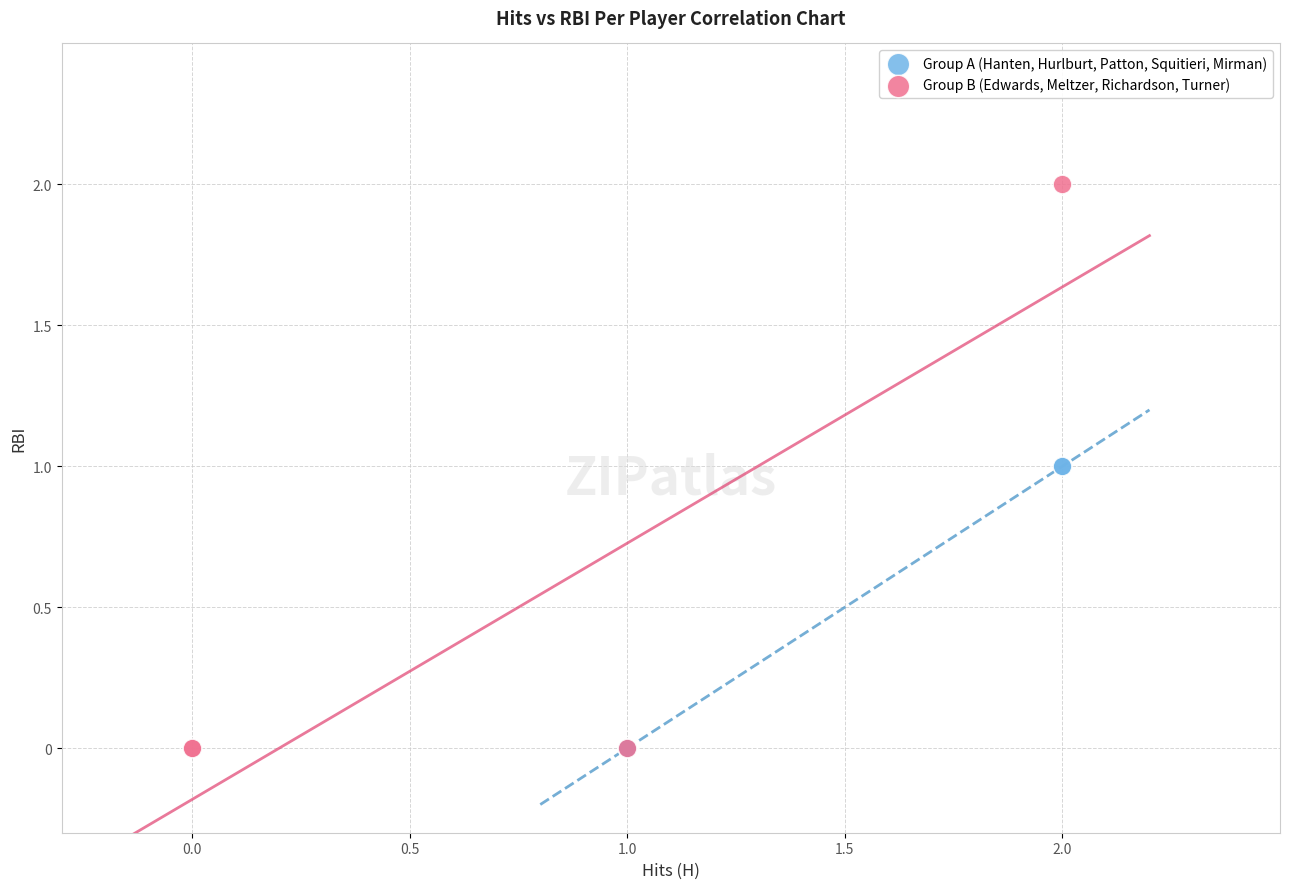

Which series has the largest Y range (max minus min)?

Group B (Edwards, Meltzer, Richardson, Turner)